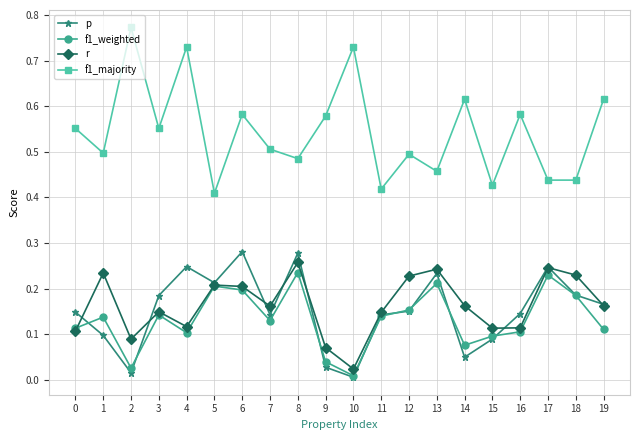

True or false: r has a value of 0.2 at 6.

True